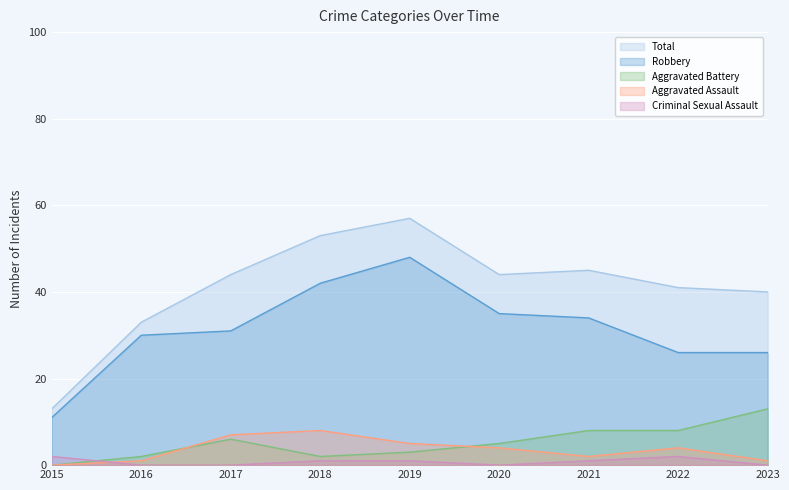

Reading right to left, what are all the values shown in this chart?

Aggravated Assault: 1	4	2	4	5	8	7	1	0
Aggravated Battery: 13	8	8	5	3	2	6	2	0
Criminal Sexual Assault: 0	2	1	0	1	1	0	0	2
Robbery: 26	26	34	35	48	42	31	30	11
Total: 40	41	45	44	57	53	44	33	13